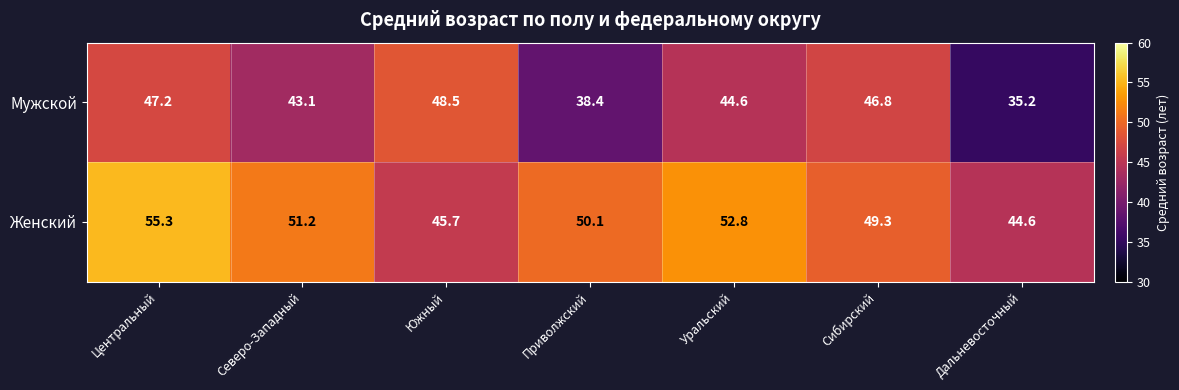

At how many categories does at least one series exceed 50?

4